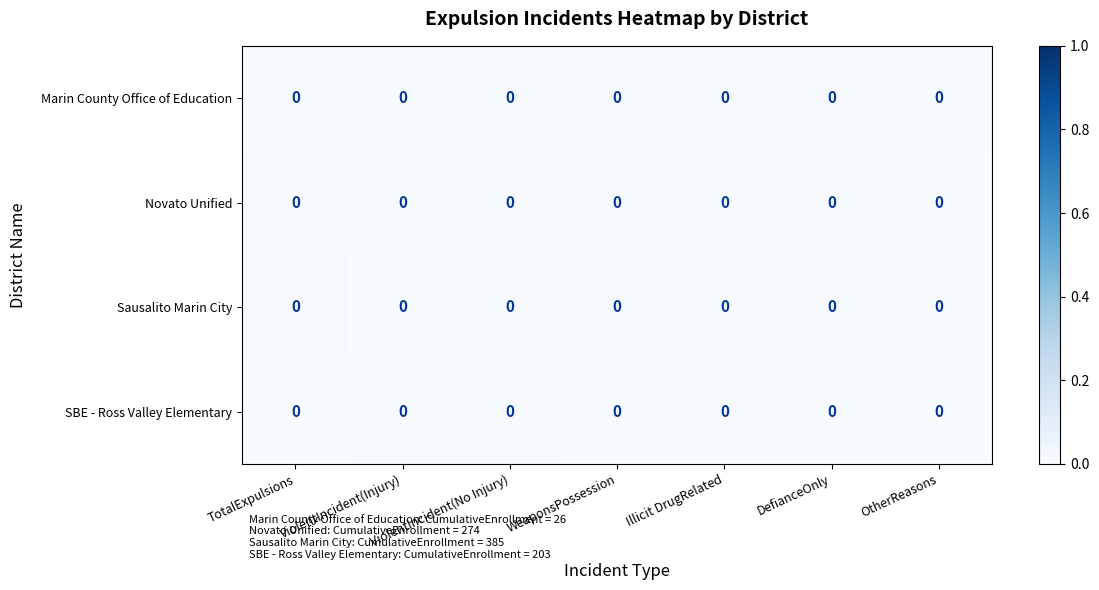

Between ViolentIncident(No Injury) and WeaponsPossession, which is larger?

WeaponsPossession